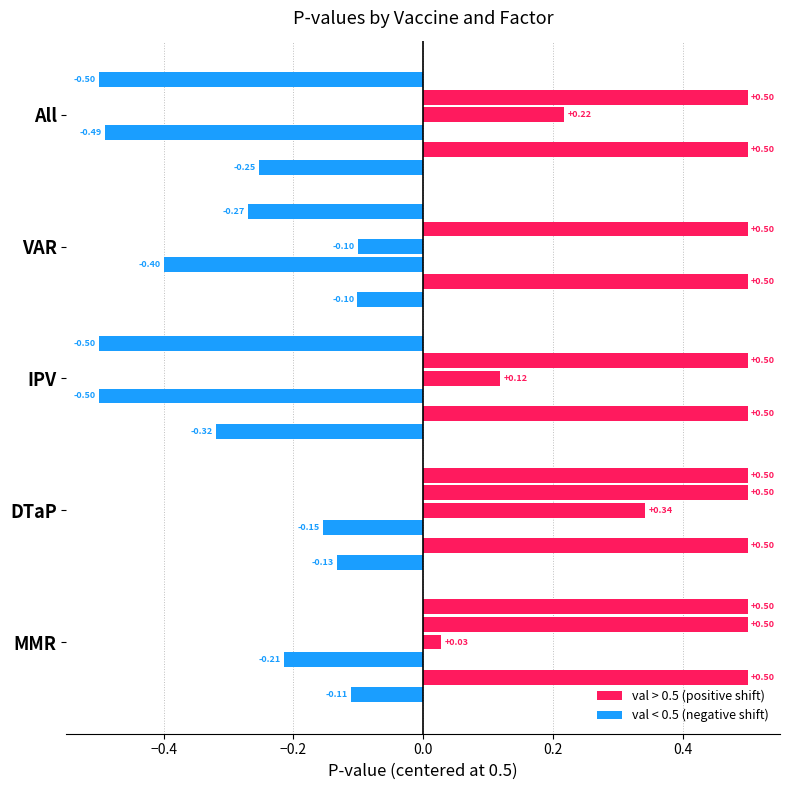

How many bars are there in each group?

6